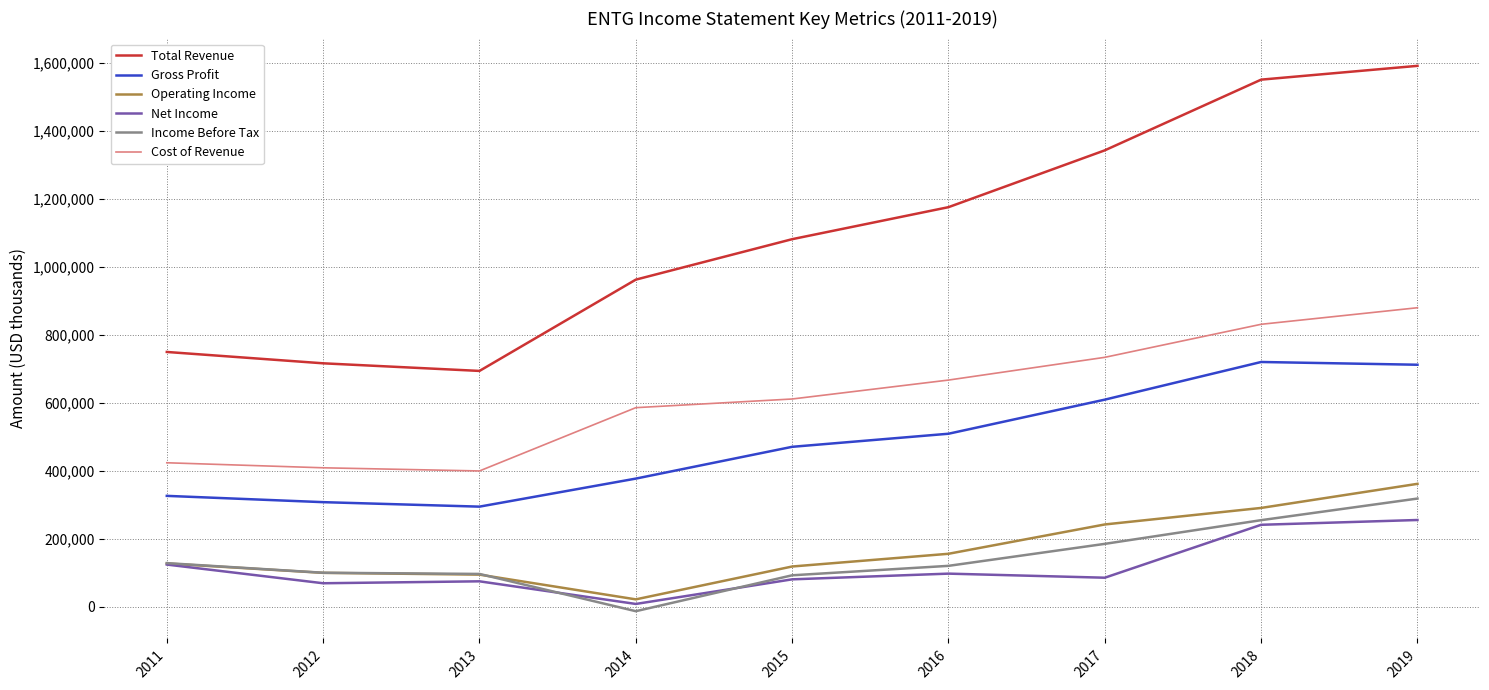

What is the minimum value shown in the chart?

-13400